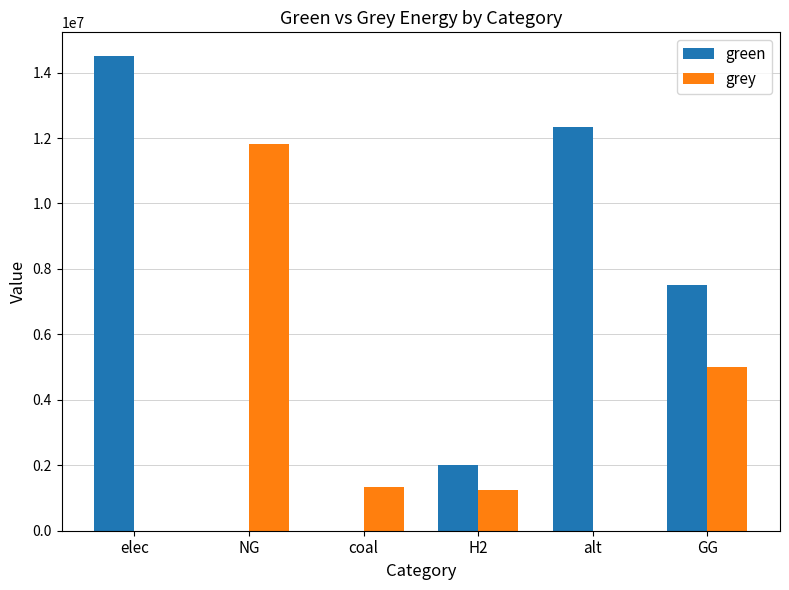

How many data points in grey are above 1324738?

3